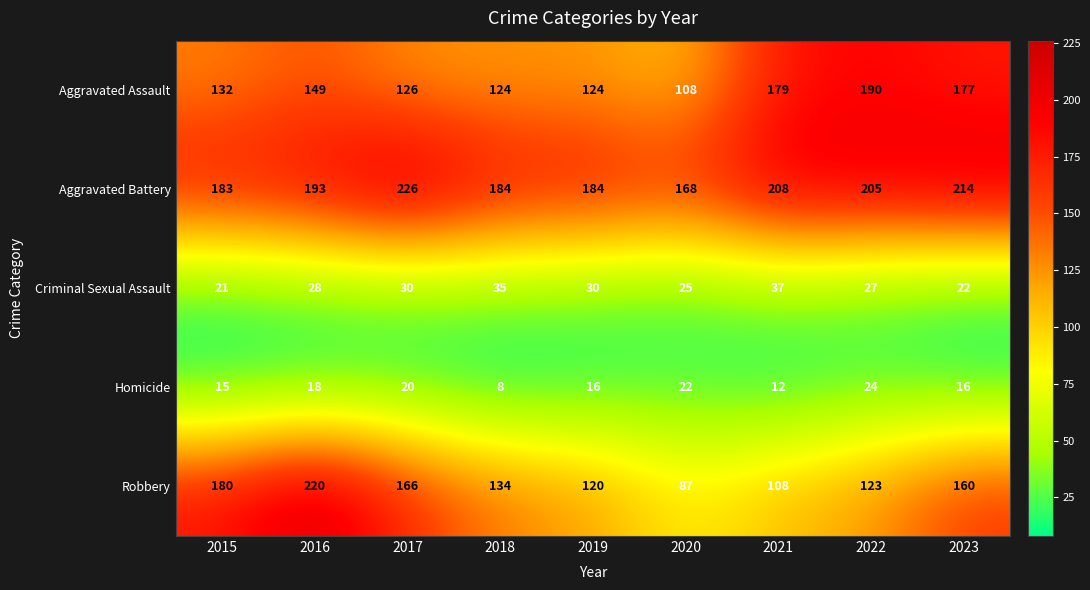

Which series has the widest spread of values?

Robbery